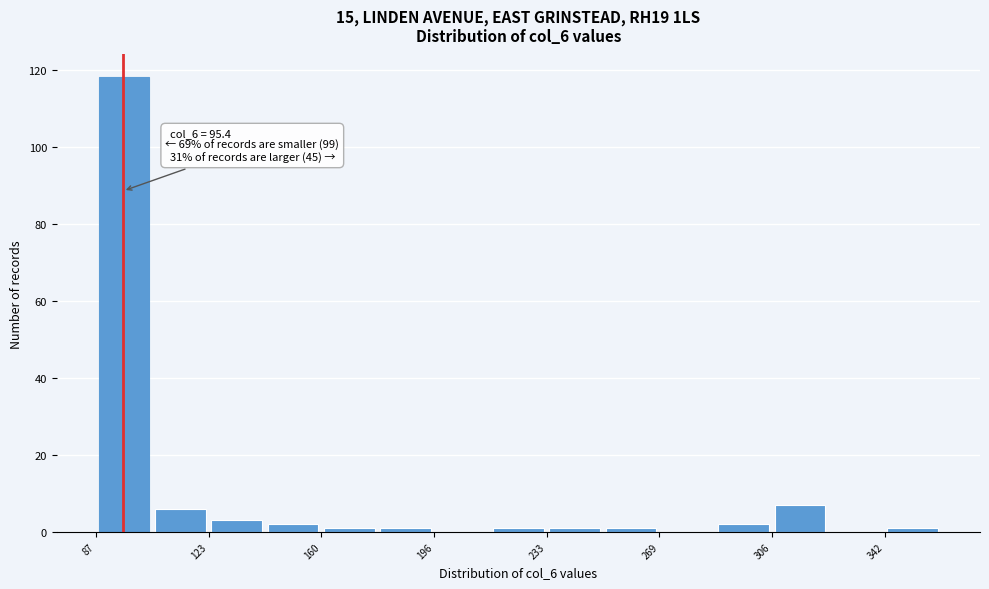

Read against the x-axis, roughly where is the centre of the tallest bar?

95